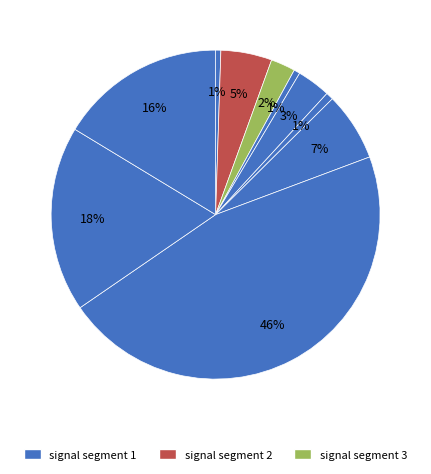

How many segments does this pie chart have?

10